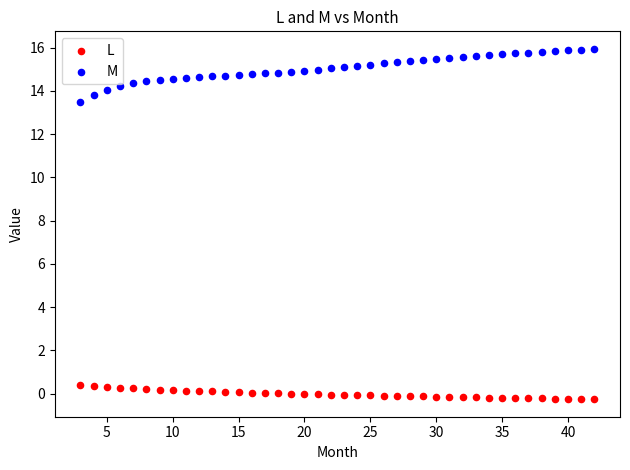

Which series contains the highest Y value?

M